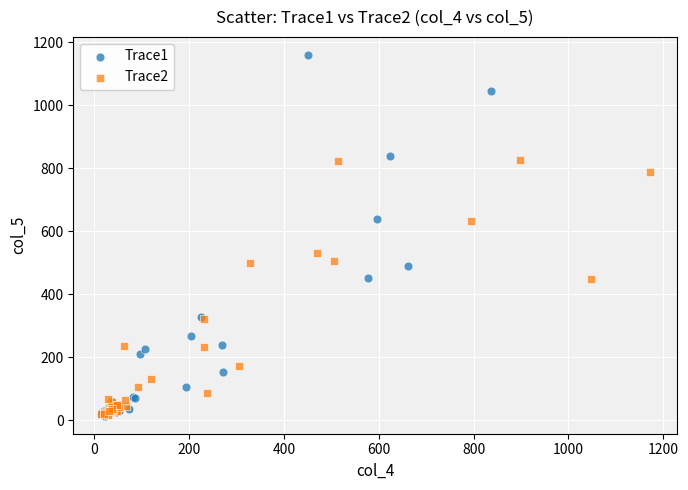

Which series reaches the maximum Y coordinate?

Trace1